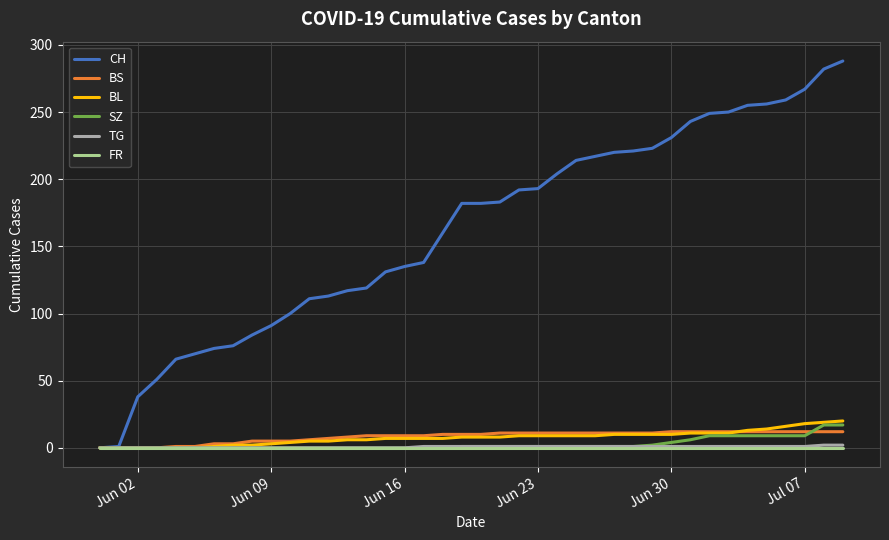

Which series has the widest spread of values?

CH